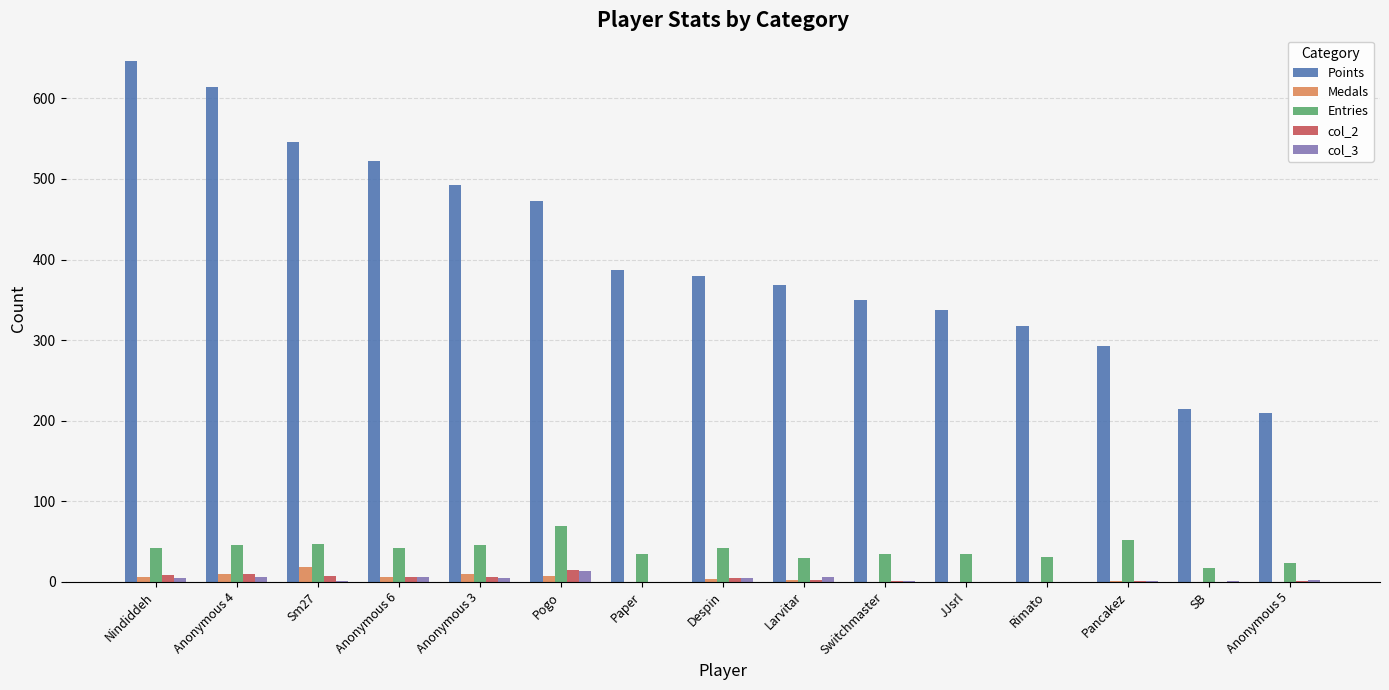

The Entries series shows 35 at Paper. True or false?

True